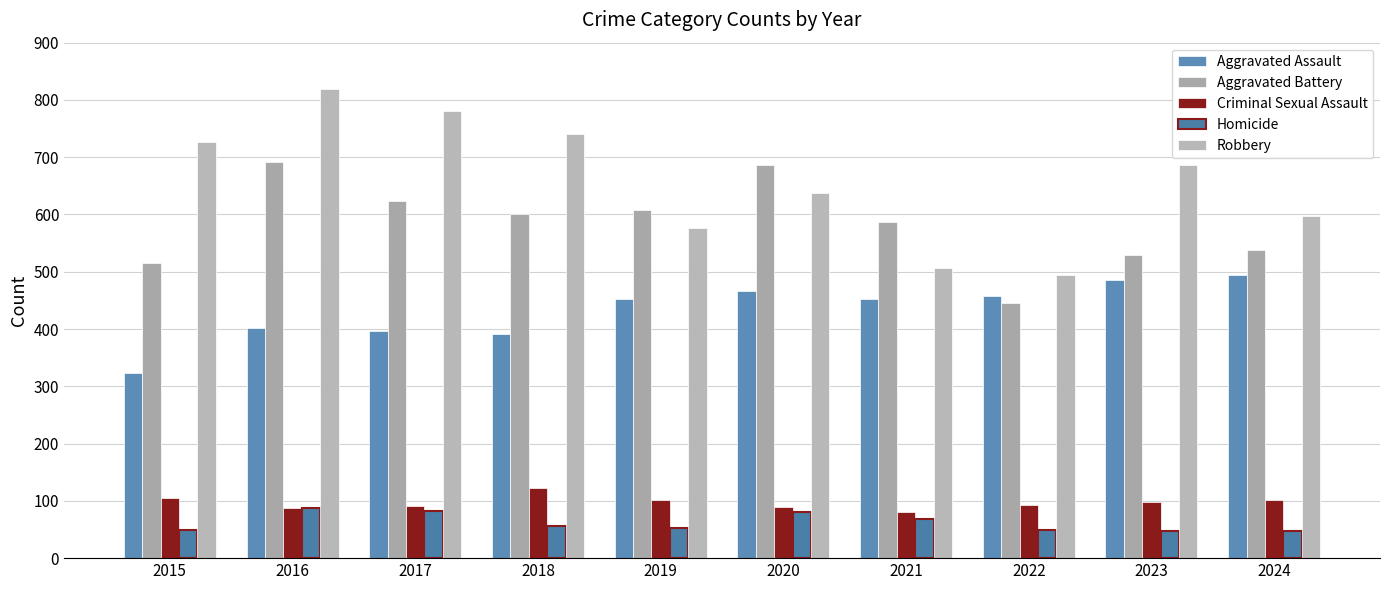

What is the value of the Aggravated Assault bar at the 8th from the left?

458